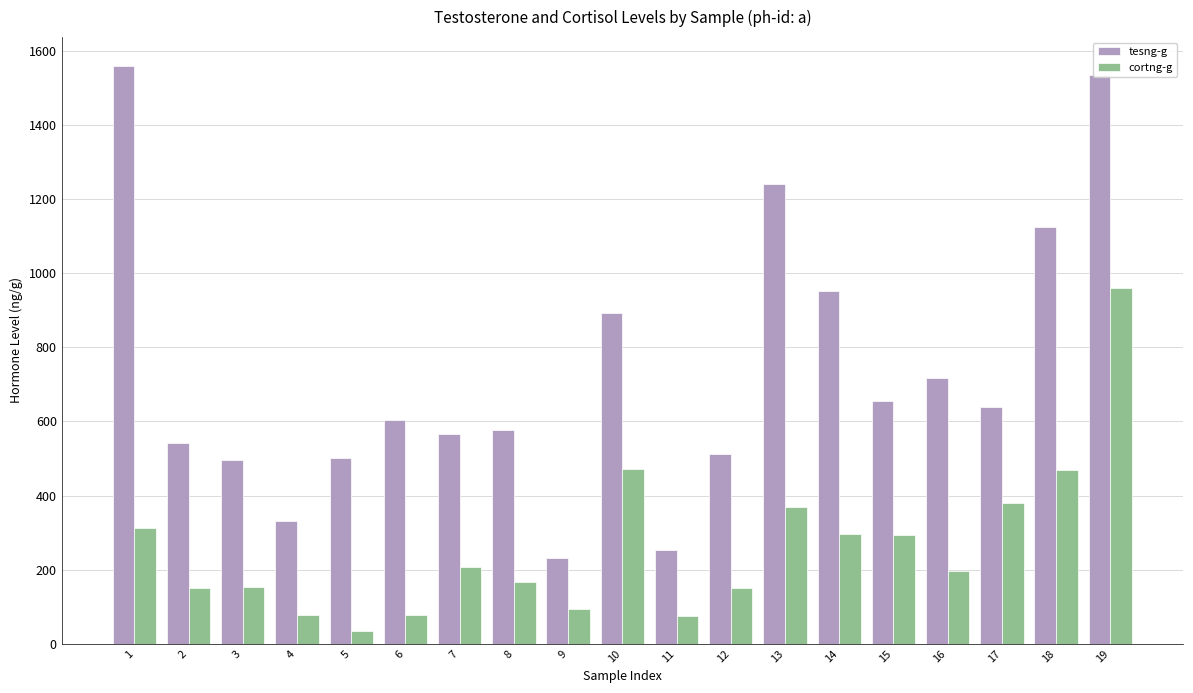

At 13, list the series in order from smallest to largest.

cortng-g, tesng-g